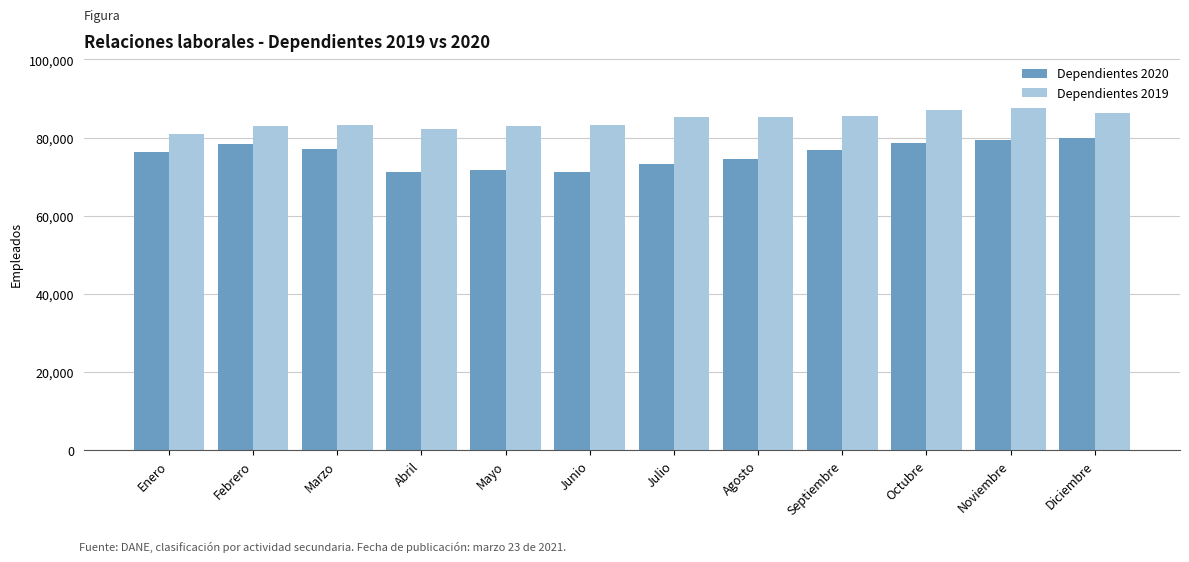

Which series has the widest spread of values?

Dependientes 2020